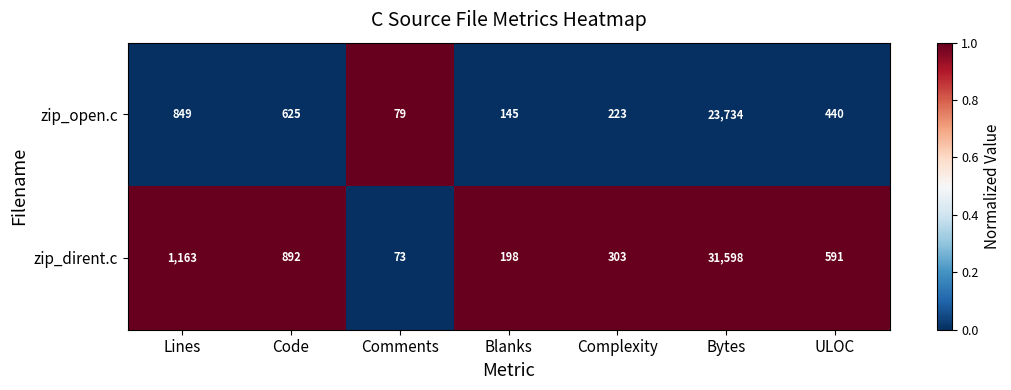

Which series changed the most between Code and ULOC?

zip_dirent.c